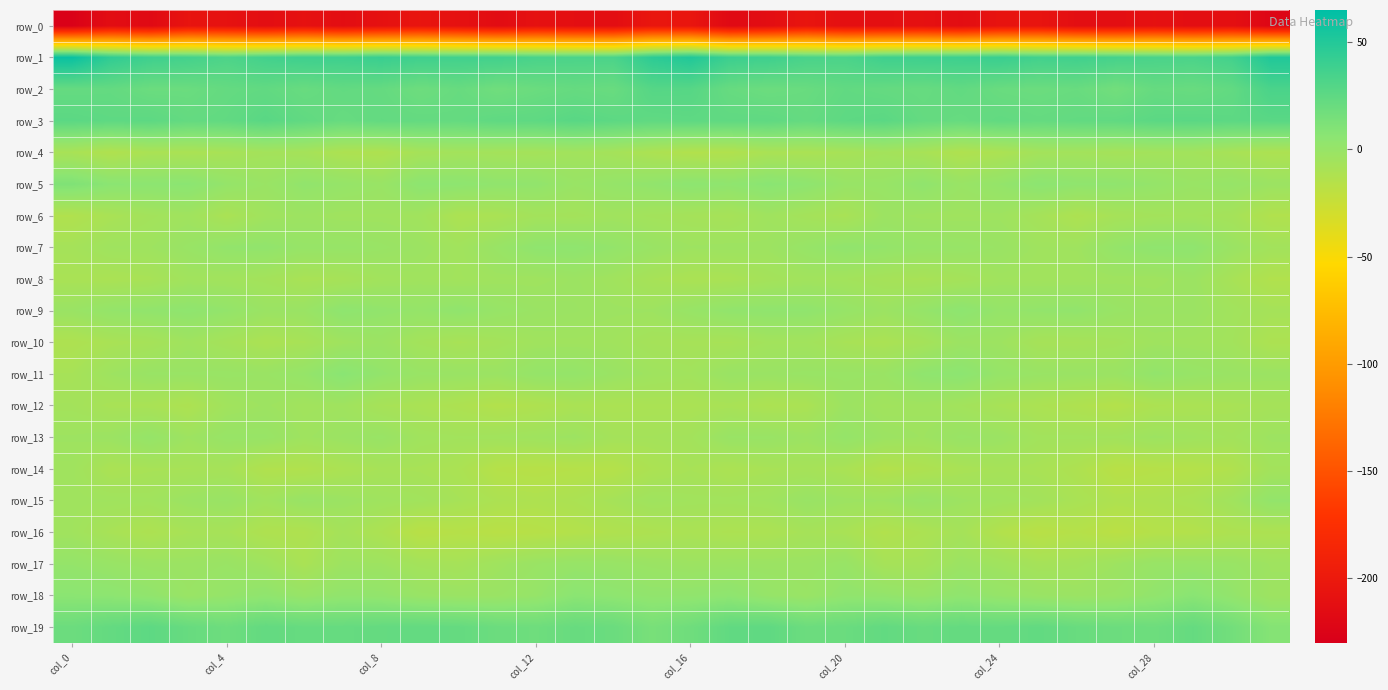

Reading left to right, extract all data points from this chart.

row_0: -227.3	-214.0	-217.9	-206.2	-208.6	-213.0	-209.0	-213.5	-209.4	-205.1	-209.7	-214.7	-209.6	-212.2	-213.3	-203.8	-204.5	-218.0	-213.7	-204.9	-211.9	-211.4	-209.7	-213.6	-206.9	-205.7	-212.8	-213.0	-209.7	-213.0	-211.1	-221.6
row_1: 60.6	44.1	38.2	35.9	32.0	36.4	38.5	38.3	40.5	37.8	36.8	36.8	33.7	32.8	32.8	45.8	50.8	39.3	38.3	33.7	32.8	38.1	38.4	38.7	40.3	36.6	37.3	35.2	33.3	32.9	36.3	51.1
row_2: 22.1	22.6	19.7	19.8	22.4	23.6	20.8	23.1	22.1	18.6	21.2	17.5	19.9	21.8	20.4	28.5	28.2	21.4	19.3	20.6	23.6	22.3	21.2	23.5	20.3	19.5	20.6	16.5	21.7	20.6	23.3	33.3
row_3: 26.2	24.9	25.4	22.7	23.6	27.0	23.9	21.1	23.0	22.6	22.2	24.5	24.8	27.1	25.5	24.1	24.8	24.2	24.5	22.2	25.2	26.2	22.5	21.3	23.4	22.1	23.2	23.8	26.1	26.5	25.6	26.9
row_4: -8.9	-12.9	-9.5	-9.8	-8.6	-6.5	-7.3	-11.2	-12.0	-7.5	-6.0	-6.6	-6.9	-5.3	-7.0	-10.7	-13.6	-13.4	-9.3	-9.7	-8.2	-6.3	-8.4	-12.5	-10.4	-6.4	-5.9	-7.3	-5.9	-5.9	-8.5	-11.0
row_5: 11.0	6.1	5.4	6.1	1.5	-1.3	2.7	1.0	-0.8	5.1	4.7	3.1	2.9	-0.9	1.2	2.8	5.3	4.0	6.6	4.4	-0.3	-0.2	3.4	-0.9	1.7	5.6	3.7	3.5	1.5	-0.9	0.7	-2.3
row_6: -13.0	-9.1	-6.3	-4.6	-9.5	-4.8	-3.1	-4.4	-4.3	-5.1	-10.6	-9.5	-6.2	-6.6	-4.7	-6.2	-7.2	-8.1	-4.3	-6.9	-8.8	-2.9	-4.0	-4.4	-3.9	-7.3	-11.2	-7.7	-6.3	-5.7	-7.1	-13.2
row_7: -7.2	-4.0	-3.7	-0.8	2.3	2.8	0.3	0.4	-0.9	-2.6	-5.2	-0.7	3.7	4.2	1.8	-1.2	-3.4	-2.9	-3.2	0.2	3.2	1.8	0.3	0.1	-1.5	-4.1	-4.0	1.5	3.8	3.9	-1.8	-5.7
row_8: -9.0	-9.7	-8.6	-5.1	-5.3	-6.5	-9.0	-8.0	-5.4	-4.5	-5.5	-4.2	-4.2	-2.8	-4.8	-8.2	-9.8	-9.4	-6.8	-5.2	-5.9	-7.5	-8.7	-7.2	-4.7	-5.2	-5.0	-4.0	-4.2	-2.5	-8.3	-13.3
row_9: -1.6	1.7	2.8	4.0	2.0	-1.9	-1.5	4.5	2.6	1.1	3.2	0.2	-1.6	-2.3	-3.2	-3.4	-0.2	2.7	3.5	3.4	0.4	-2.6	1.2	4.9	1.1	2.2	2.6	-0.8	-2.2	-2.1	-5.1	-7.4
row_10: -11.6	-9.0	-7.7	-4.4	-7.3	-10.1	-8.4	-4.3	-2.4	-6.3	-8.6	-6.9	-4.6	-4.4	-4.9	-7.2	-7.9	-8.4	-5.6	-5.4	-8.4	-9.7	-7.3	-2.5	-3.4	-7.7	-7.7	-6.6	-4.1	-4.6	-5.8	-10.9
row_11: -8.1	-3.5	-1.0	-1.1	-0.7	-1.4	1.0	6.7	2.2	-0.9	-1.4	-2.2	1.2	1.6	-1.6	-4.1	-5.2	-1.4	-1.5	-0.8	-0.7	-1.3	3.7	5.5	0.6	-1.0	-1.5	-1.9	2.3	0.1	-1.6	-2.4
row_12: -6.3	-8.7	-9.1	-11.2	-5.1	-3.3	-5.2	-4.3	-8.1	-9.5	-11.4	-13.9	-12.2	-9.5	-10.1	-9.6	-9.7	-8.7	-10.6	-9.7	-2.8	-5.0	-4.4	-5.9	-8.4	-10.4	-12.2	-14.4	-10.8	-9.9	-8.8	-7.5
row_13: -3.4	-2.5	1.1	-3.4	-0.1	-0.4	-3.9	-2.2	-0.7	-4.8	-5.7	-5.2	-4.2	-2.9	-6.8	-6.9	-6.1	-1.0	-0.8	-2.8	1.3	-2.5	-3.7	-0.8	-2.1	-5.6	-5.5	-5.7	-3.1	-4.5	-6.1	-3.2
row_14: -4.4	-9.8	-8.5	-8.2	-7.7	-13.0	-13.2	-10.1	-8.0	-8.5	-10.0	-15.4	-16.3	-15.2	-14.7	-10.4	-8.2	-10.3	-8.6	-7.6	-9.3	-14.1	-11.8	-9.1	-7.9	-8.9	-11.6	-17.0	-15.7	-14.9	-13.0	-6.1
row_15: -4.4	-4.6	-5.0	-2.3	-1.0	-4.7	-0.8	-2.4	-4.1	-5.3	-8.0	-10.7	-11.7	-10.4	-7.5	-4.2	-5.3	-5.3	-4.5	-1.0	-3.1	-3.3	-0.5	-3.2	-4.6	-6.1	-9.1	-11.8	-11.1	-9.3	-5.0	2.1
row_16: -4.7	-8.6	-11.1	-8.3	-7.9	-12.1	-12.4	-7.1	-10.8	-17.1	-15.6	-17.2	-16.1	-14.2	-12.5	-11.2	-9.6	-10.8	-10.2	-7.6	-8.9	-13.3	-10.4	-7.2	-13.6	-17.1	-15.1	-18.0	-14.8	-14.0	-11.3	-11.0
row_17: 1.5	-0.5	-2.3	-2.3	-1.3	-3.9	-9.4	-3.1	-3.4	-6.6	-7.7	-4.4	-1.4	0.2	-0.4	-1.8	-3.0	-2.4	-2.3	-2.3	-0.3	-7.6	-7.4	-2.3	-4.5	-7.4	-6.5	-3.5	-0.5	-0.1	-0.9	-3.7
row_18: 6.0	5.2	3.0	-1.1	1.2	3.7	0.0	2.9	2.5	-0.7	-1.8	-1.5	0.9	6.2	4.6	2.8	3.0	4.5	0.9	-1.0	3.2	2.2	0.3	3.8	1.0	-1.1	-2.1	-0.9	2.8	6.8	2.3	-3.2
row_19: 19.2	22.6	25.3	21.2	18.5	22.9	21.5	21.6	22.3	22.7	22.2	19.3	18.1	21.0	19.8	13.9	17.8	23.6	24.4	19.2	20.0	23.2	20.8	22.2	22.0	23.3	20.5	19.0	18.5	21.9	16.3	8.8